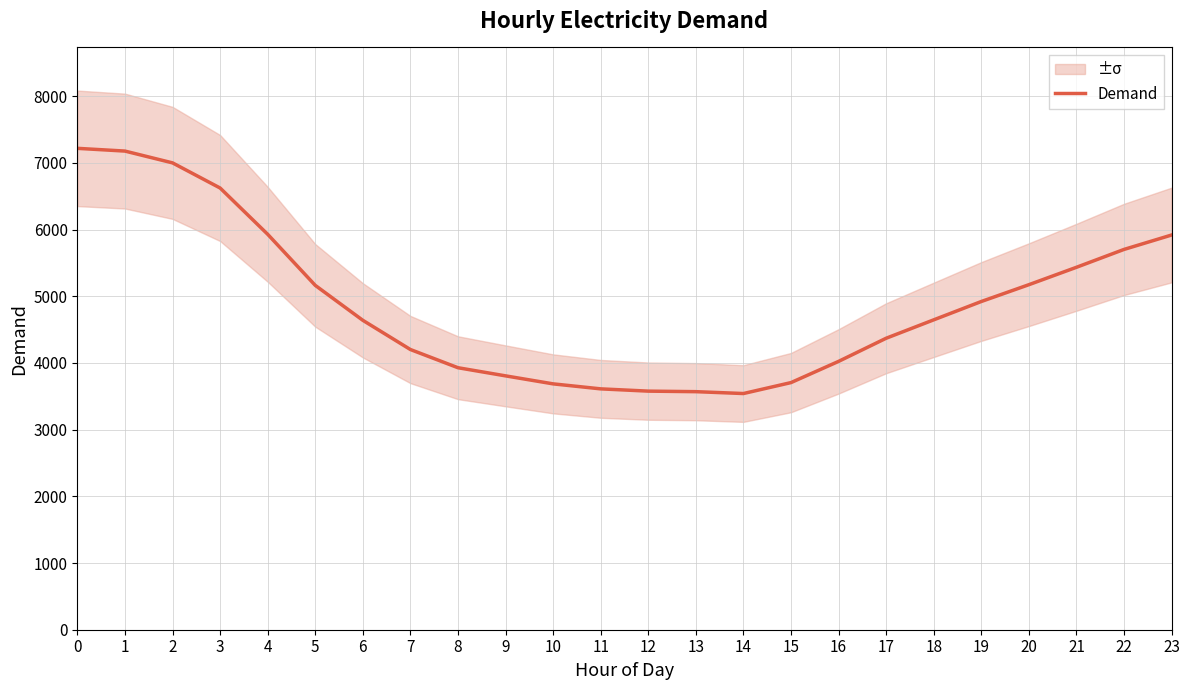

How many values exceed 4647?

11